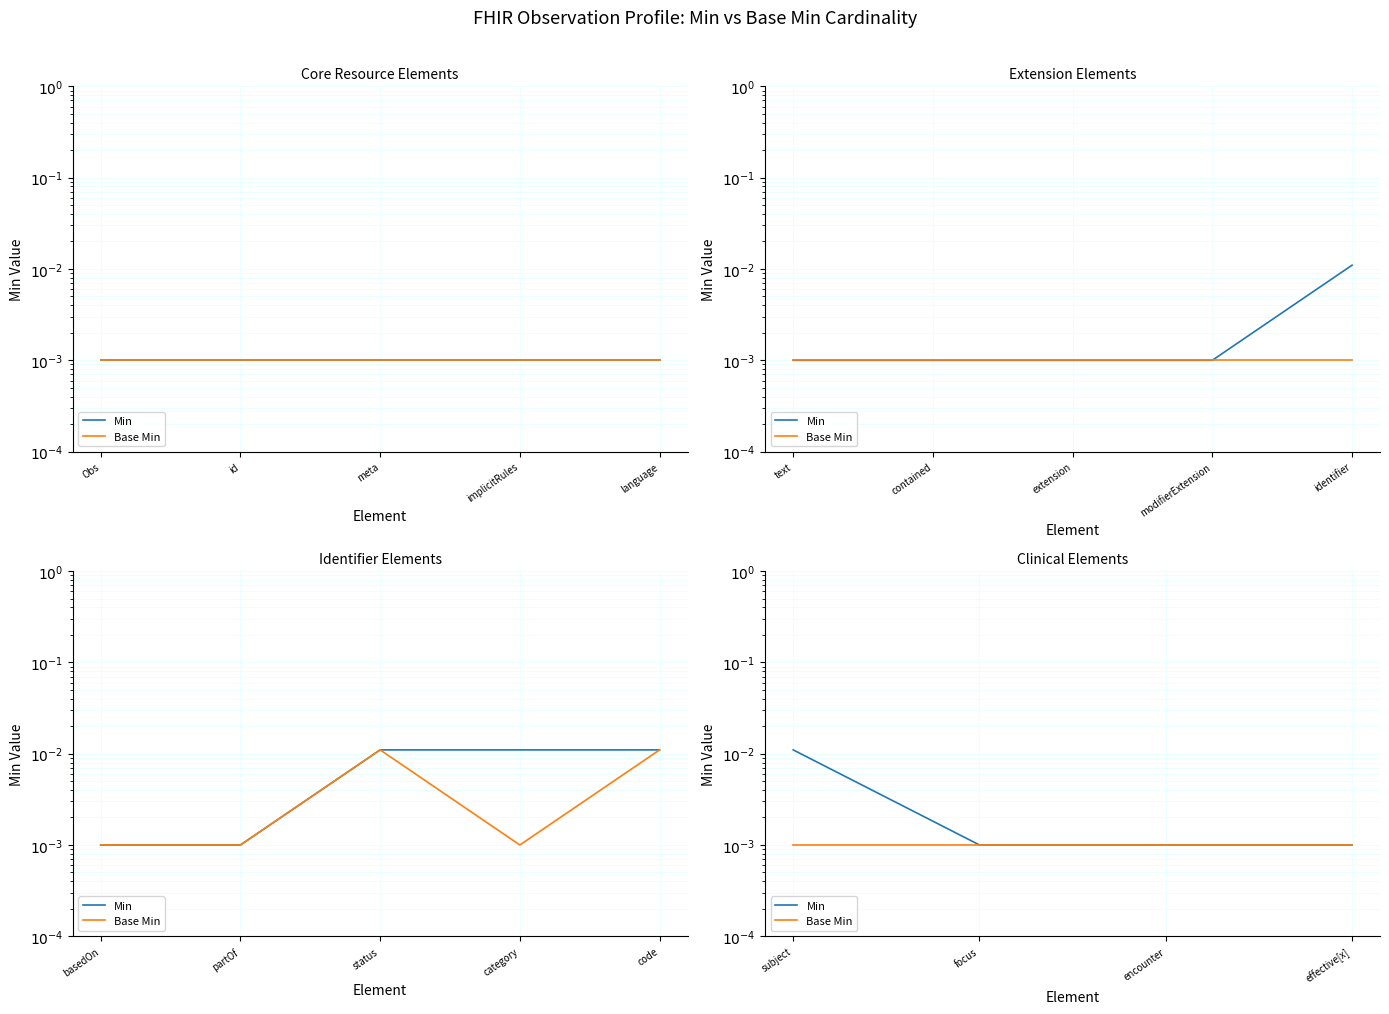

True or false: Min and Base Min intersect in this chart.

False